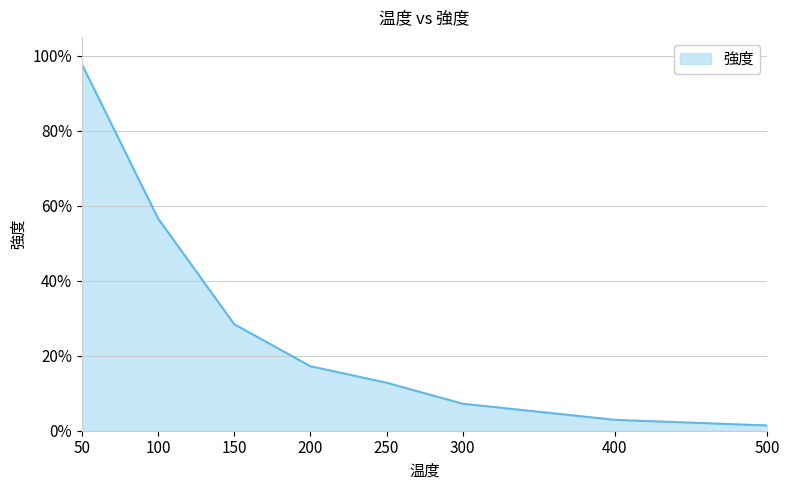

Does the chart have visible grid lines?

Yes